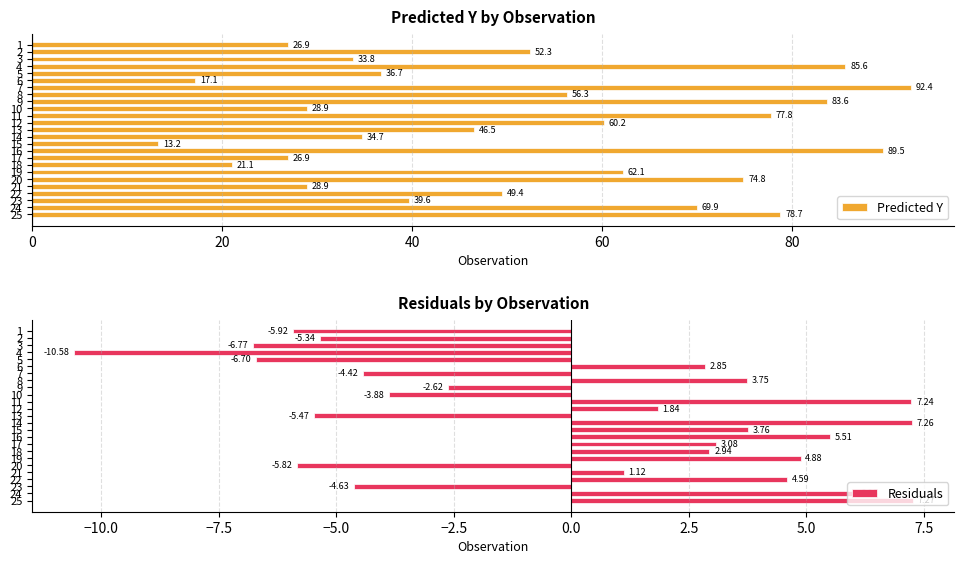

What value does the Residuals series have at 22?

4.6